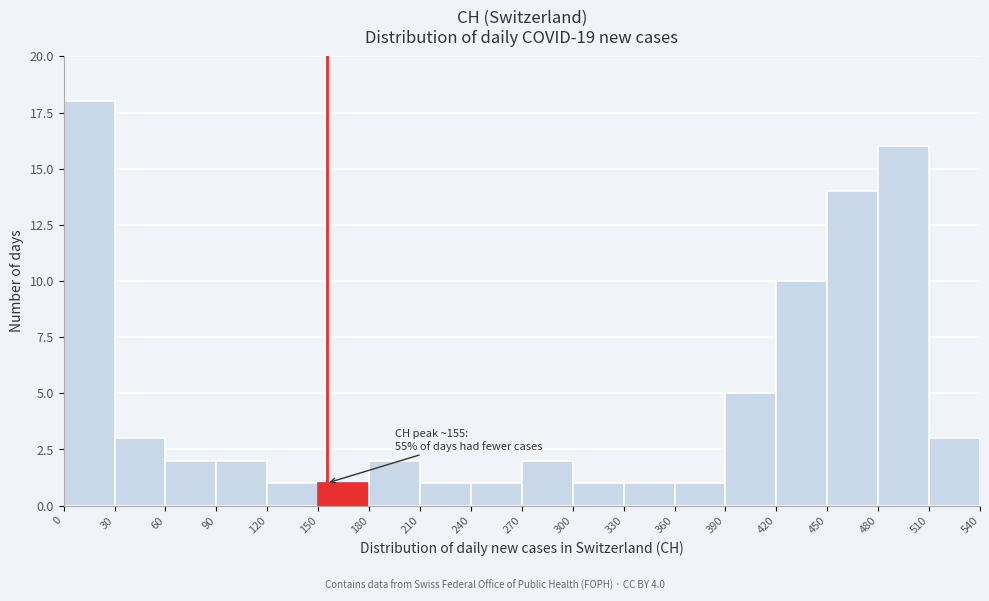

Which range on the x-axis has the tallest bar?

0 to 30